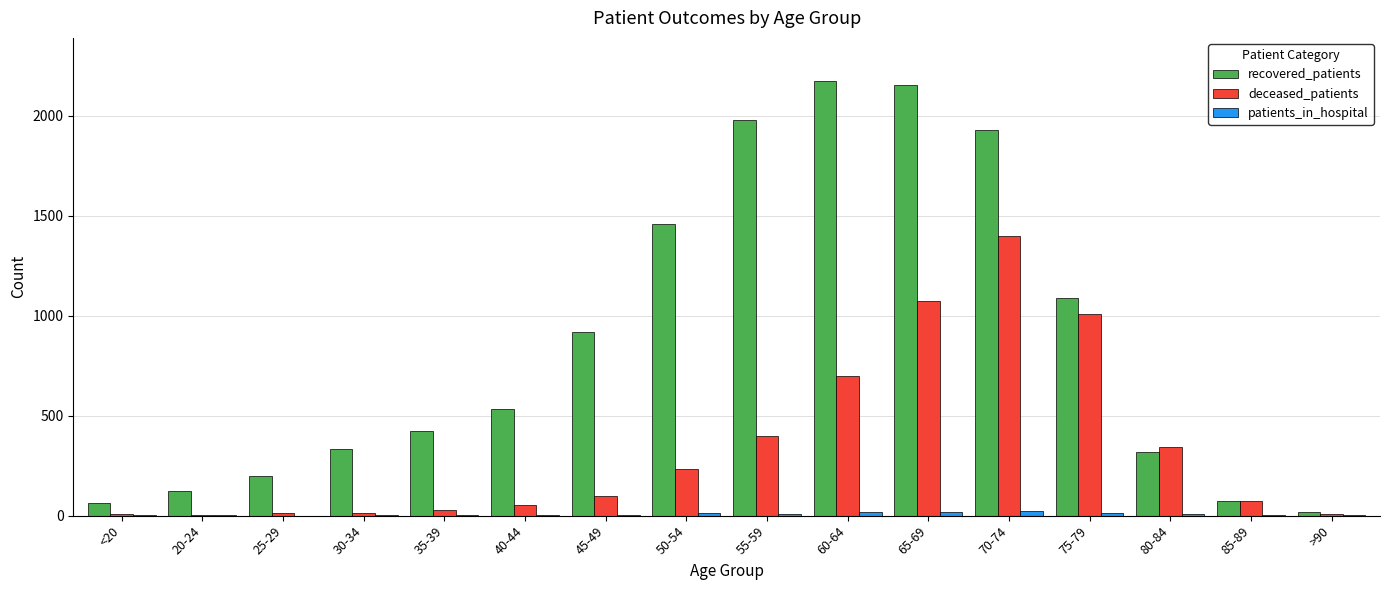

The recovered_patients series shows 2154 at 65-69. True or false?

True